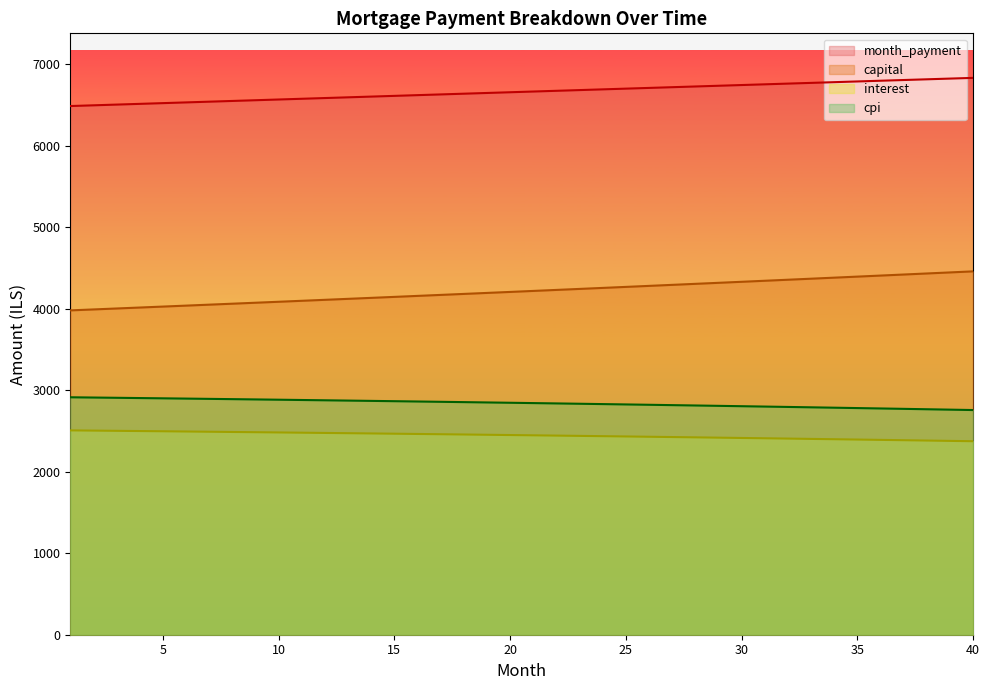

Where does the capital series first go above 4218?

21